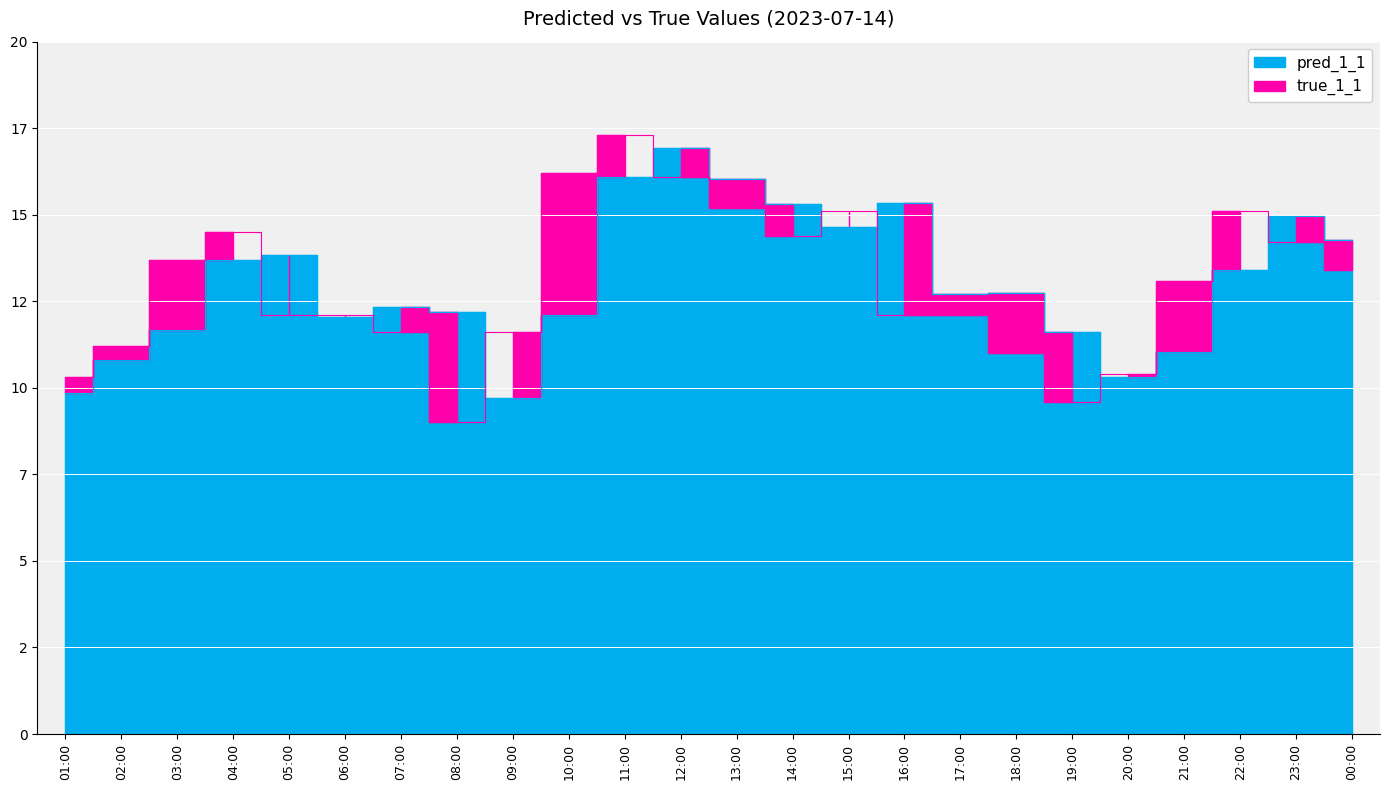

At 17:00, list the series in order from smallest to largest.

true_1_1, pred_1_1